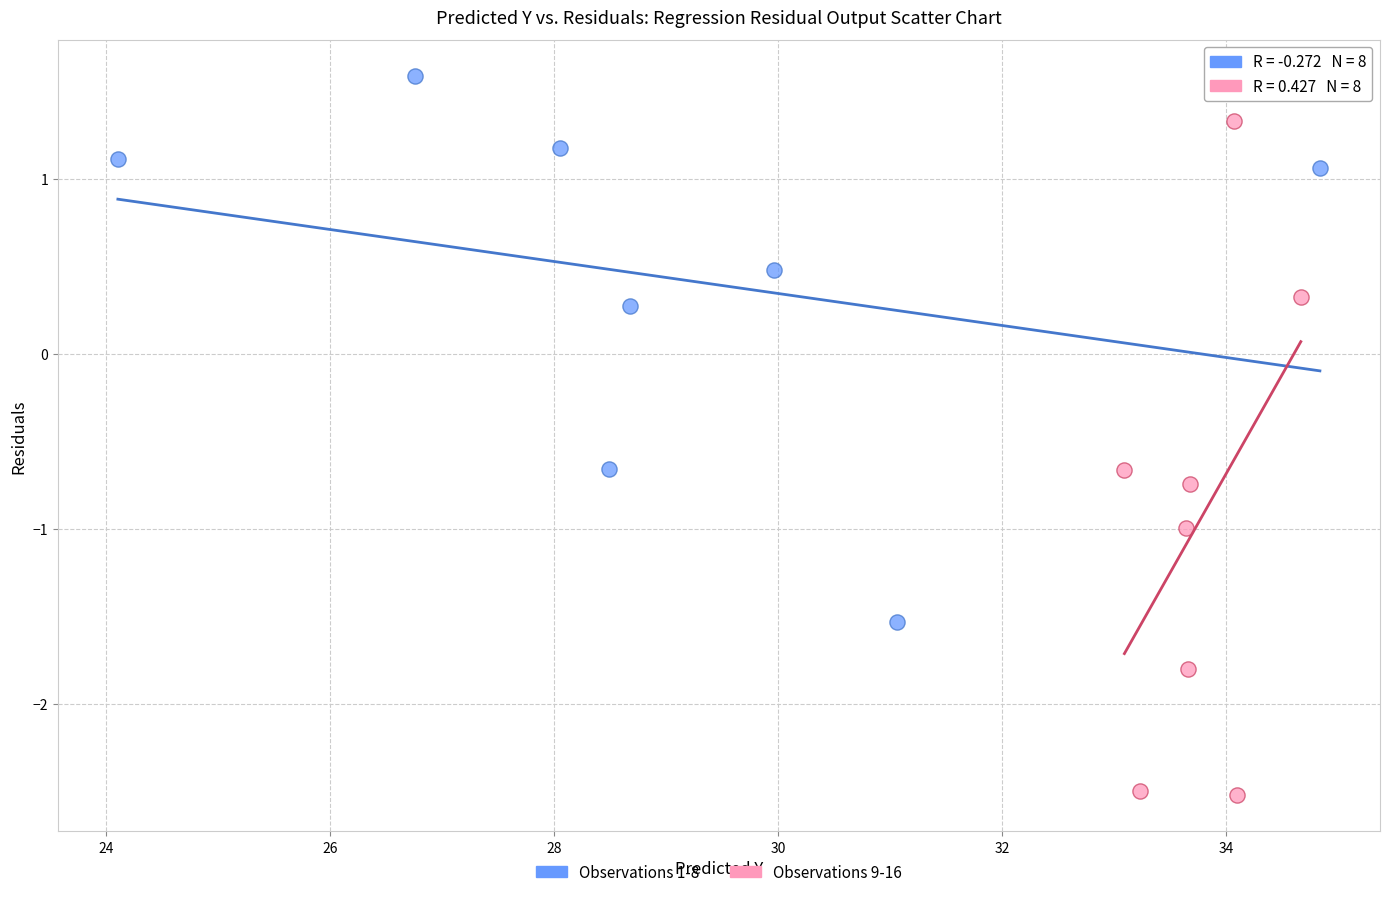

Which series reaches the maximum Y coordinate?

Observations 1-8